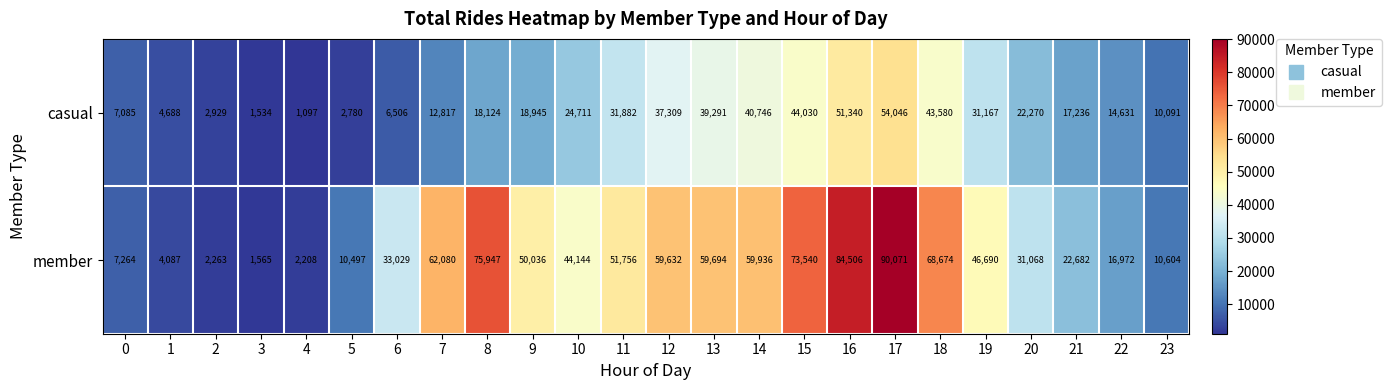

List the series in order of their peak value, highest first.

member, casual